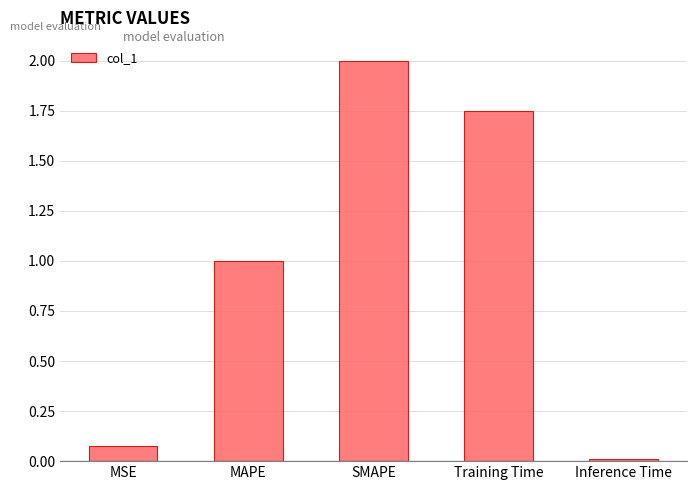

Are the bars grouped side by side (vs. stacked)?

No